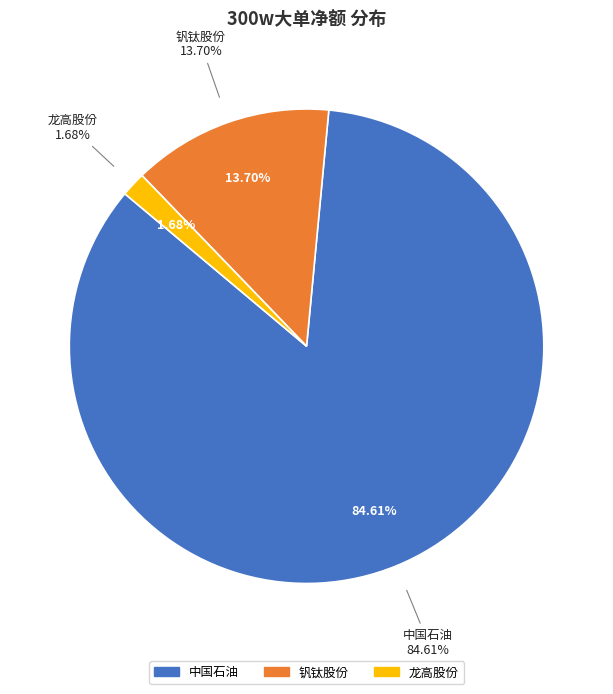

The 中国石油 slice represents 85% of the pie. True or false?

True